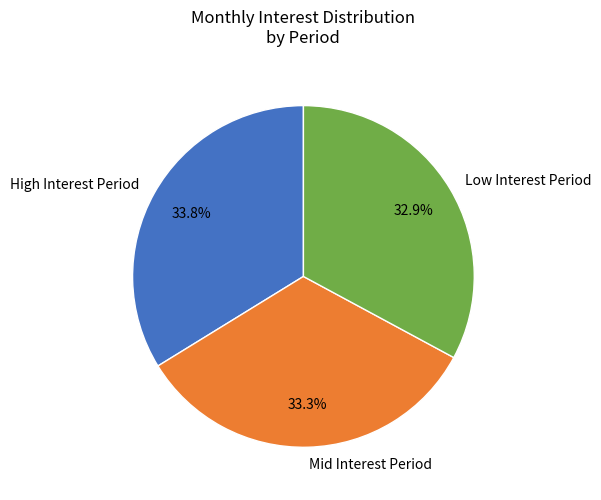

What portion of the pie excludes High Interest Period?

66.2%